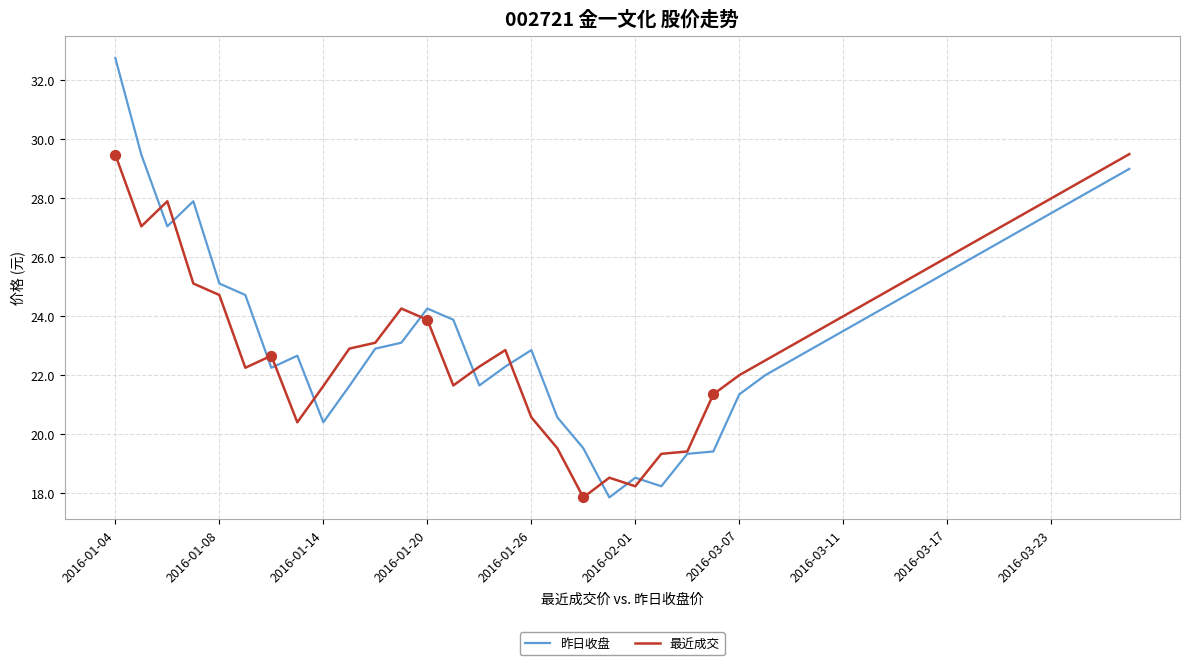

What is the greatest value displayed?

32.8